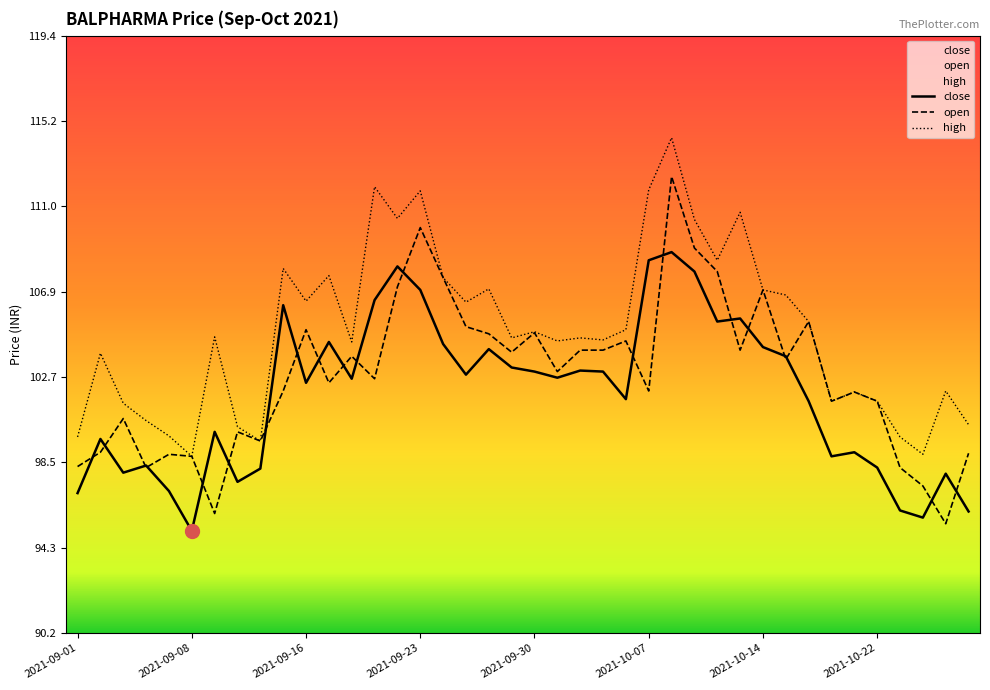

Which series has the largest total across all categories?

high